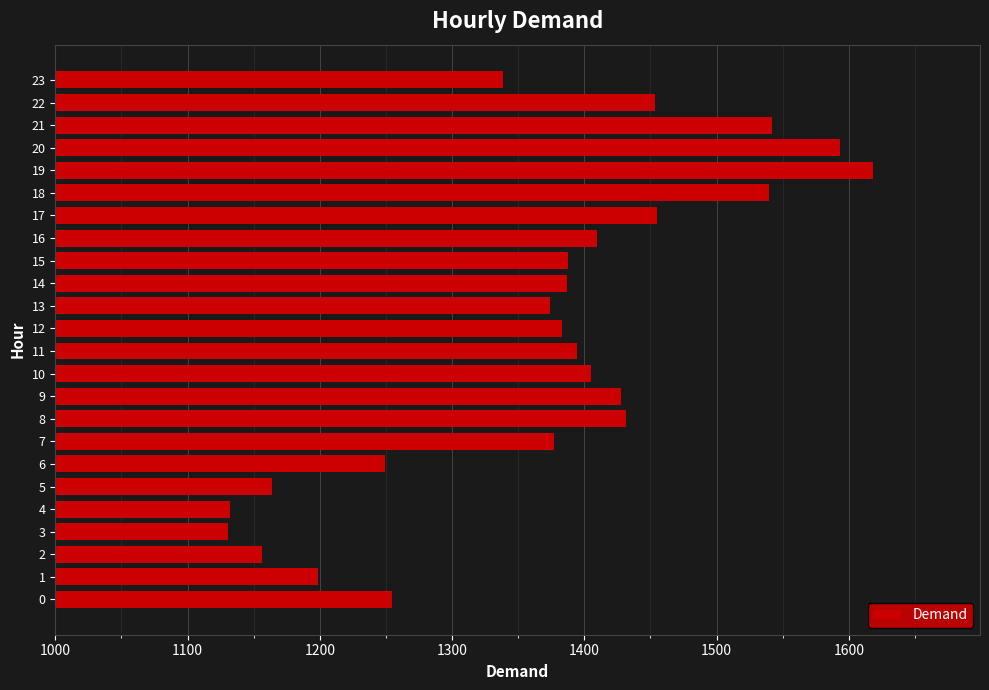

Is it true that the value at 1 is 1198.6?

True